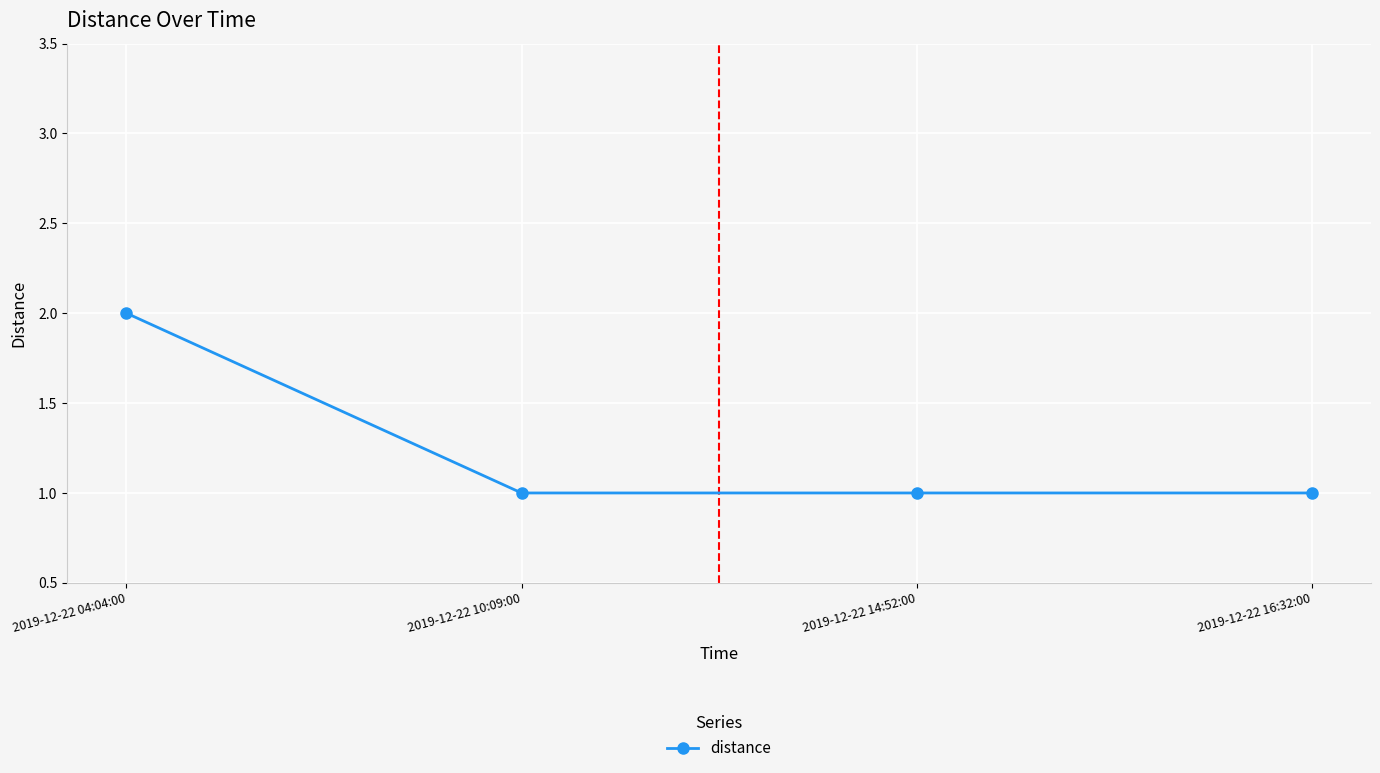

Reading right to left, list all the values displayed in this chart.

1	1	1	2